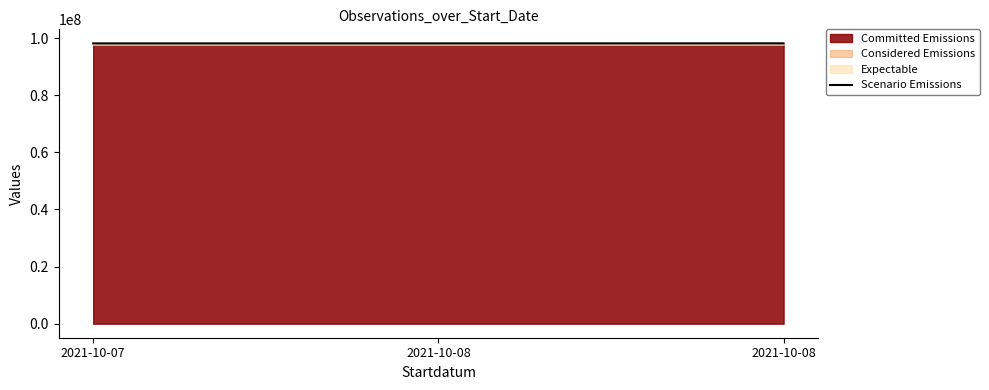

At which label does the data first exceed 98122111?

2021-10-08